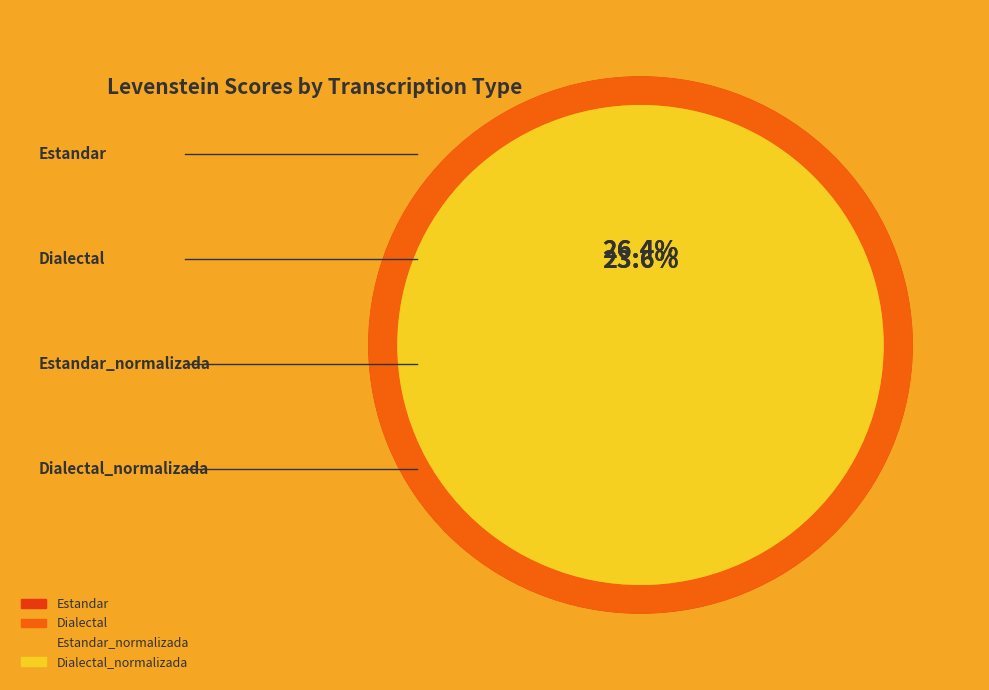

Does Estandar_normalizada represent more than half of the total?

No